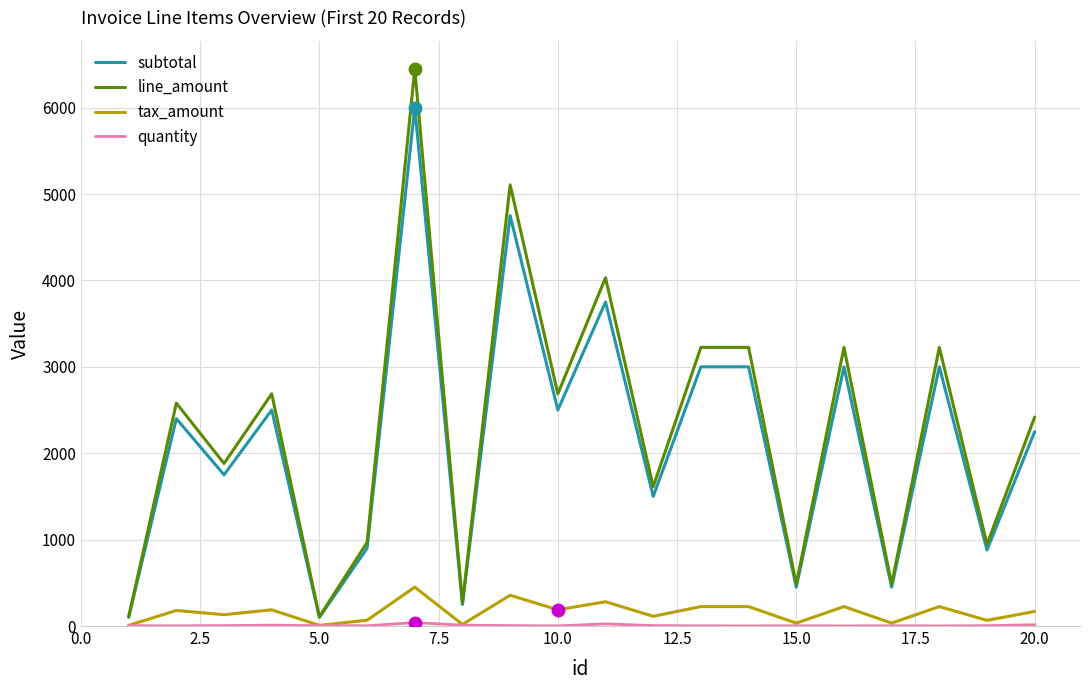

Which series has the widest spread of values?

line_amount